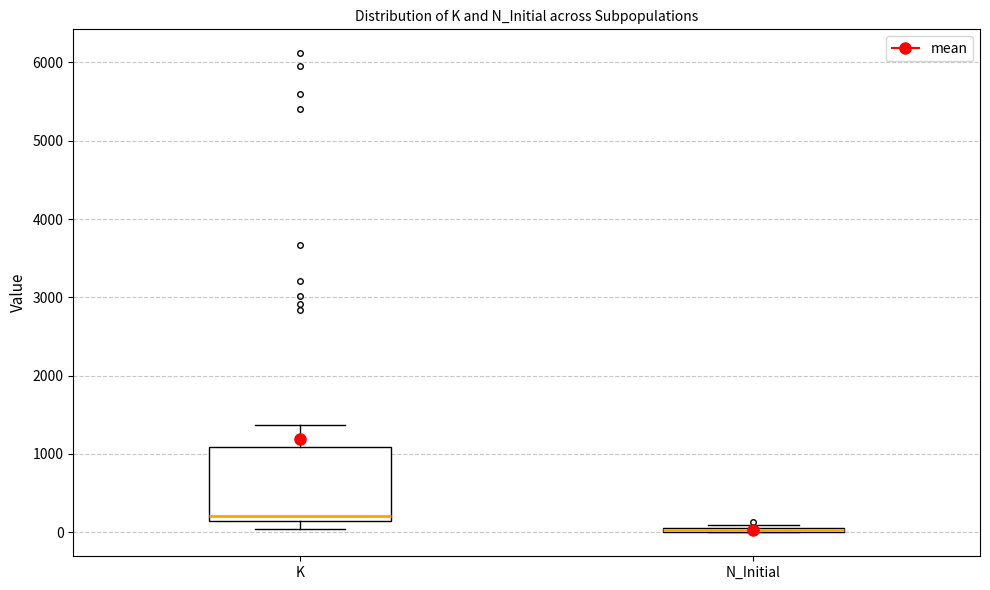

Where is the upper edge of the box for N_Initial on the y-axis? The values are not printed on the chart, so give them approximately, as read against the axis.

100